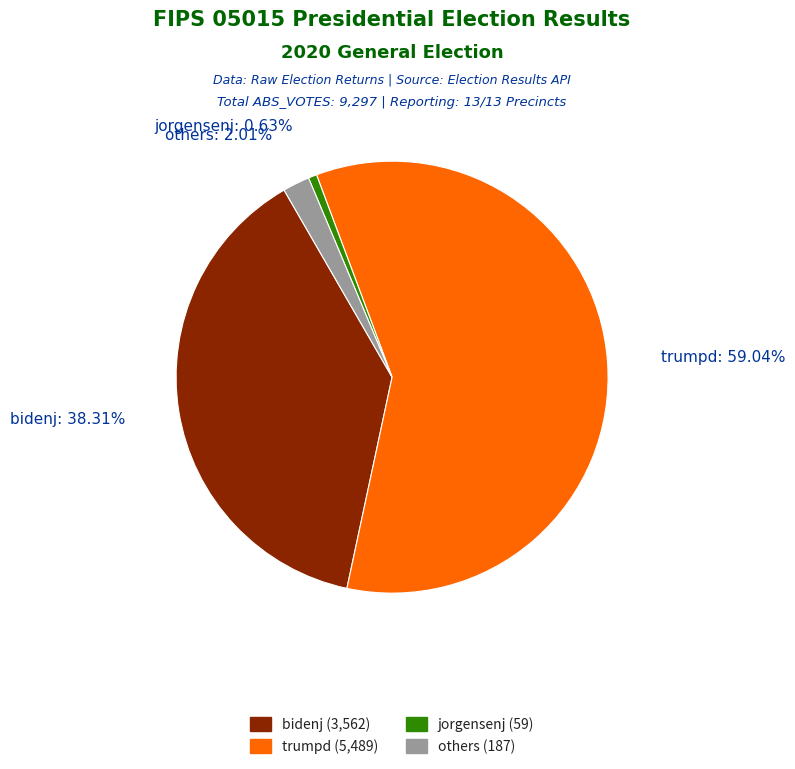

Which slice is the smallest?

jorgensenj